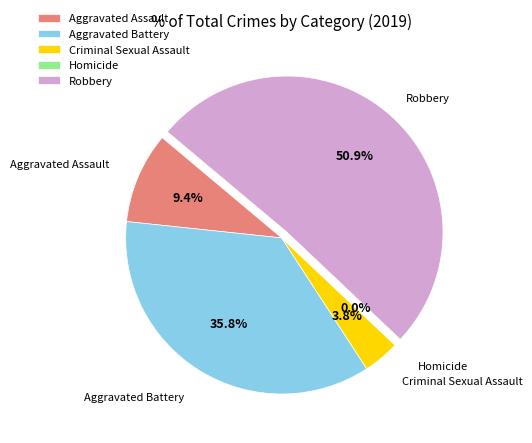

To the nearest percent, what is the average slice percentage?

20%